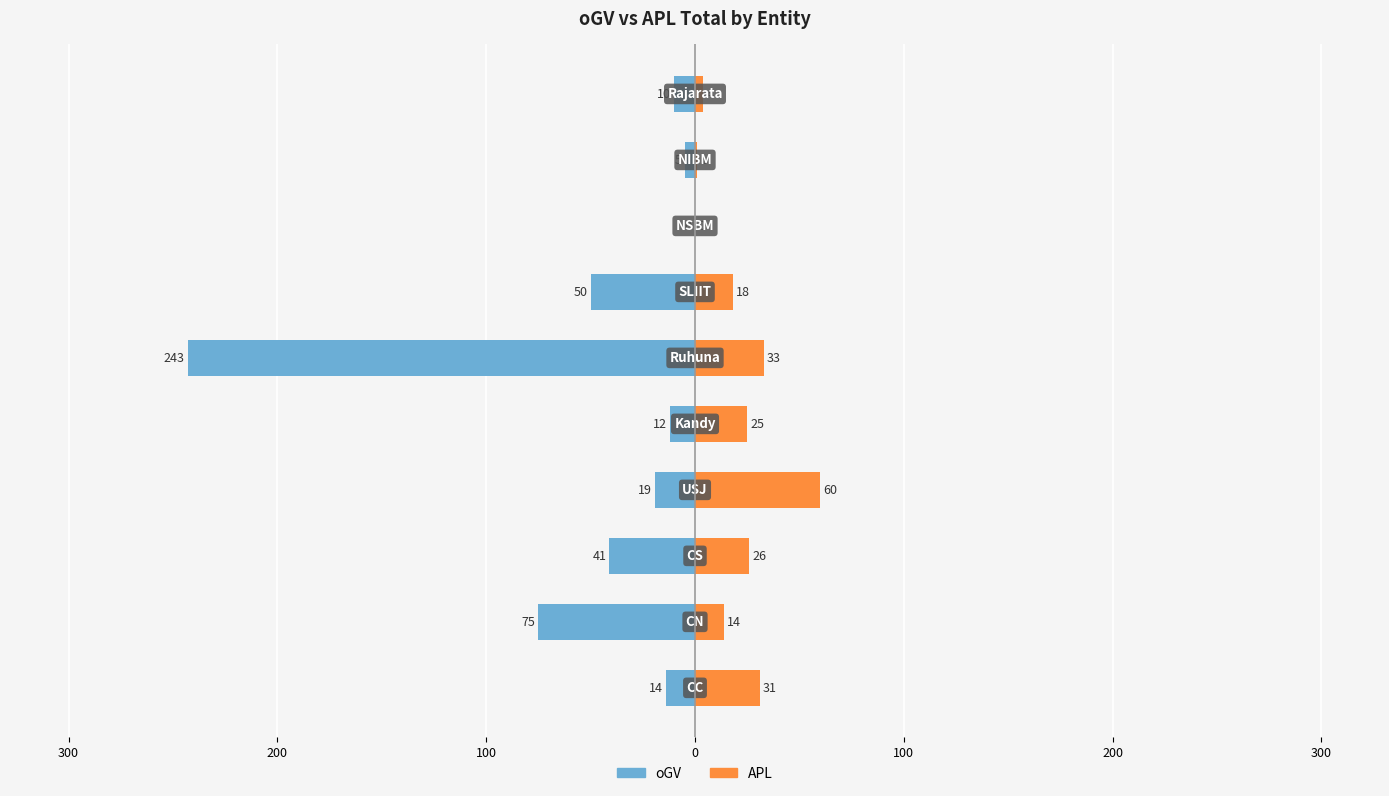

How many values in APL are above zero?

9